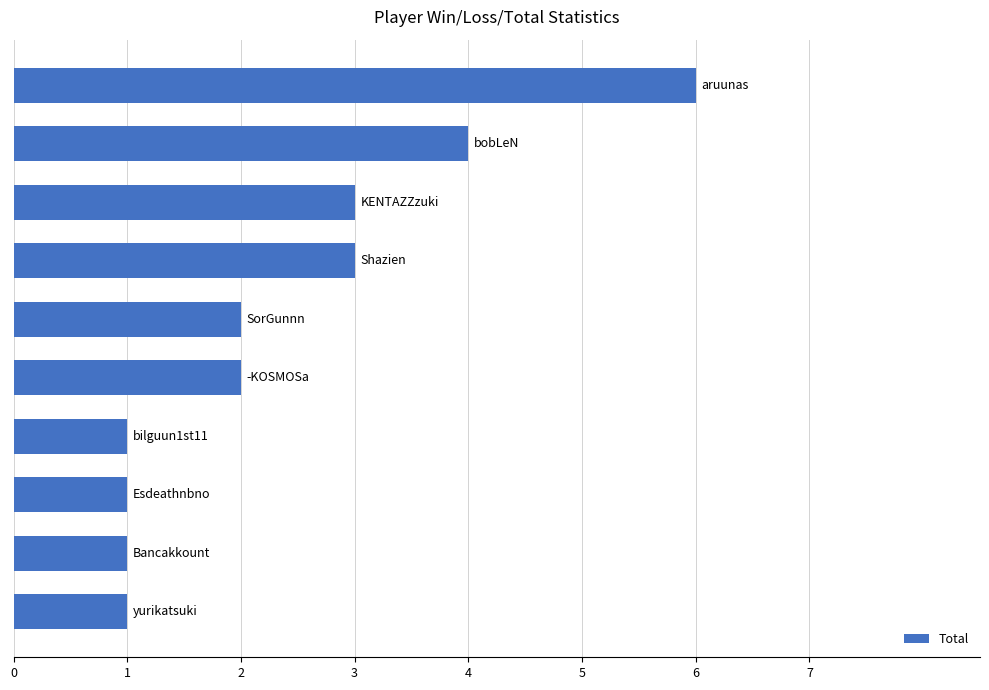

Reading bottom to top, transcribe all the data shown in this chart.

1	1	1	1	2	2	3	3	4	6